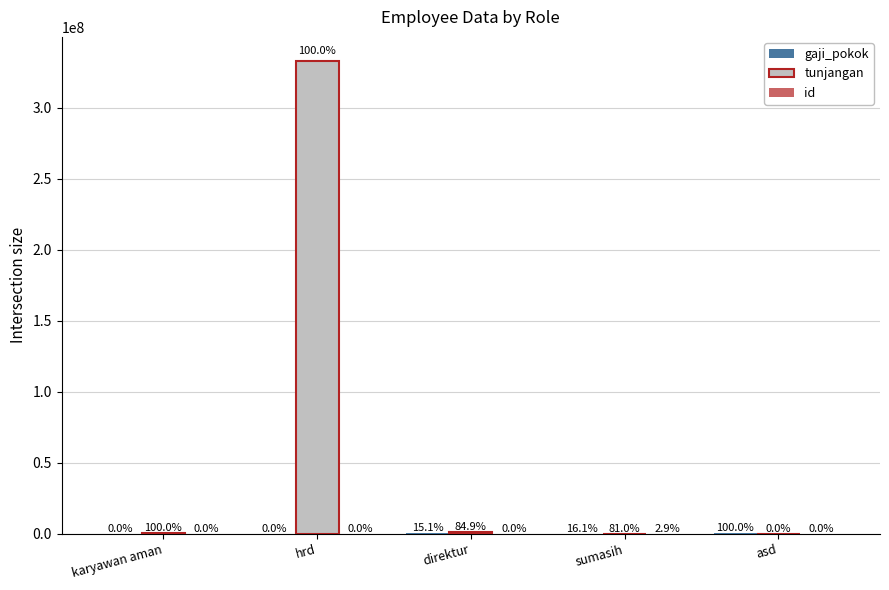

What is the label of the 4th bar from the left?

sumasih